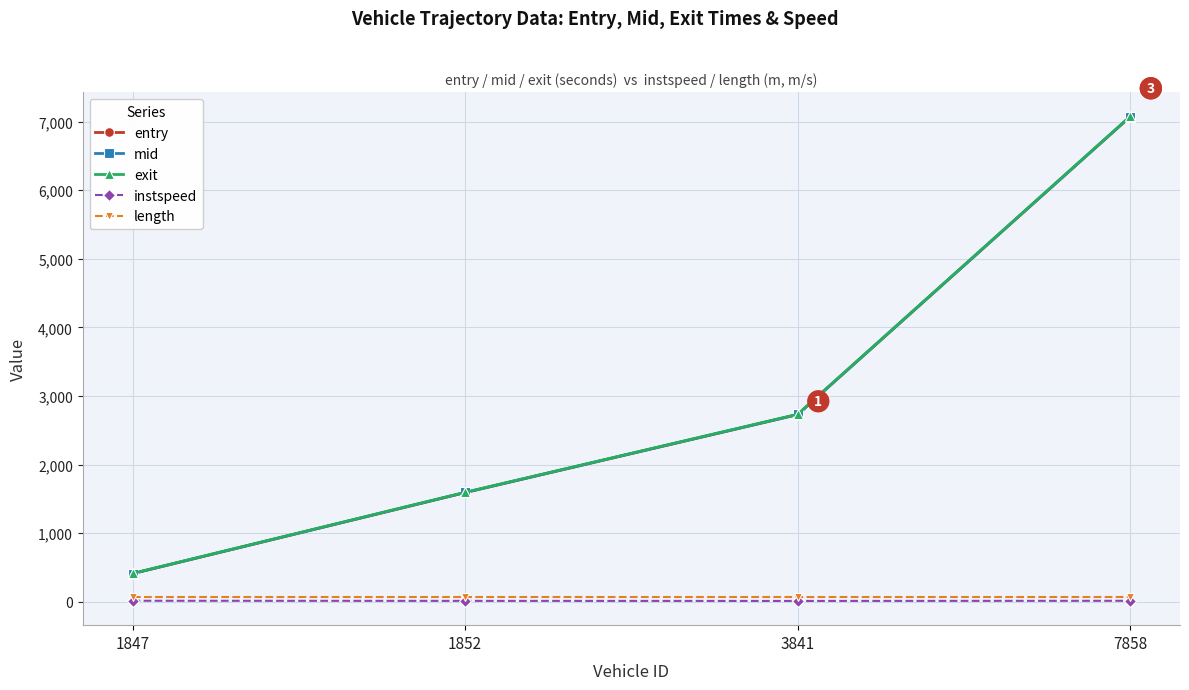

Where is exit nearest to the value 3743?

3841